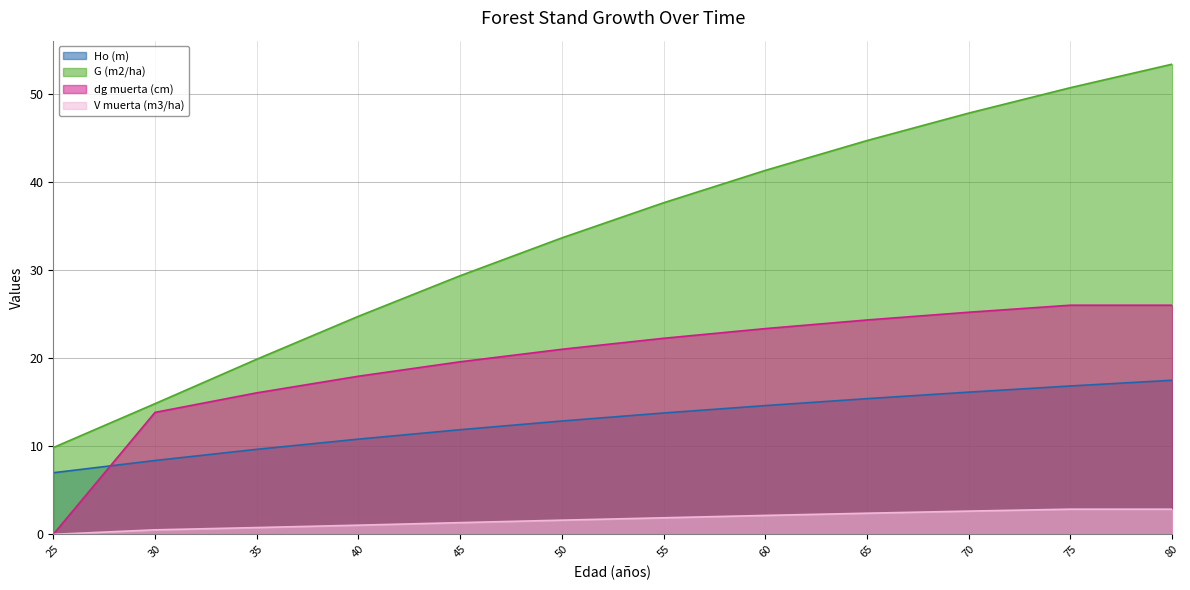

What is the difference between the Ho (m) values at 60 and 65?

0.8